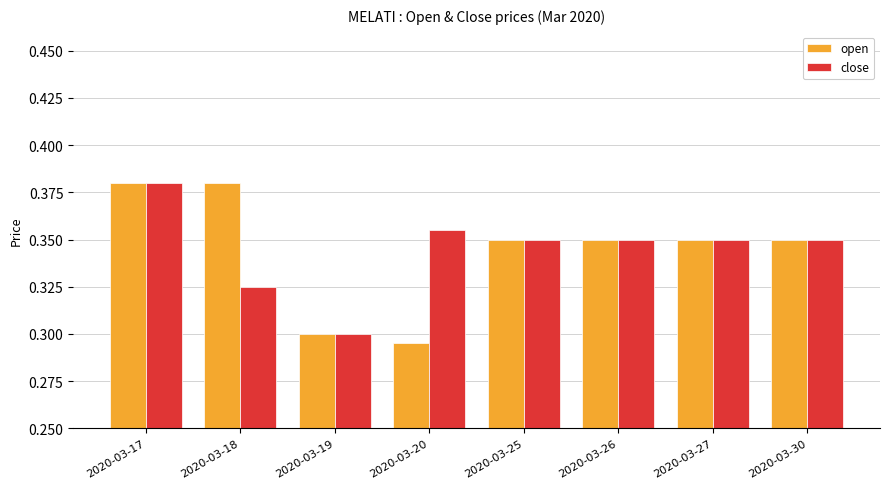

Where is open nearest to the value 0?

2020-03-20